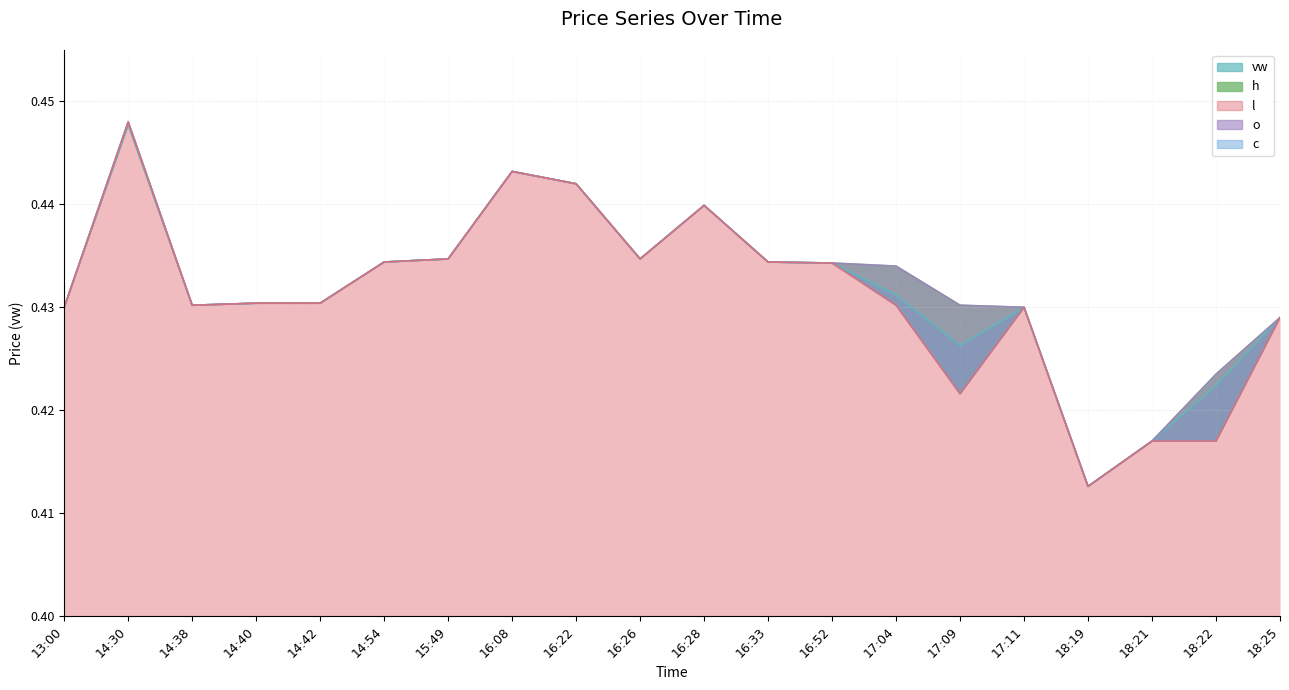

How many interior local peaks does the vw series have?

4